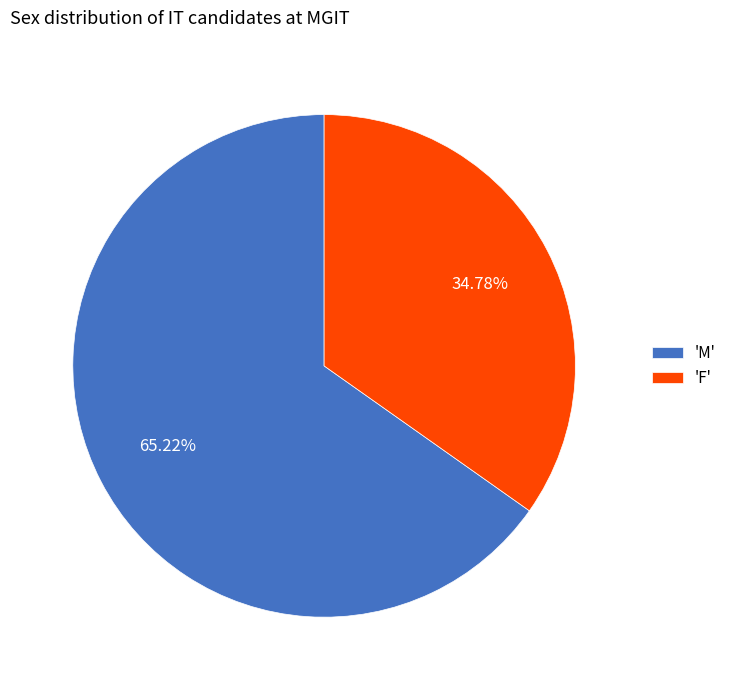

Approximately how many times larger is the value at 'M' compared to 'F'?

1.9